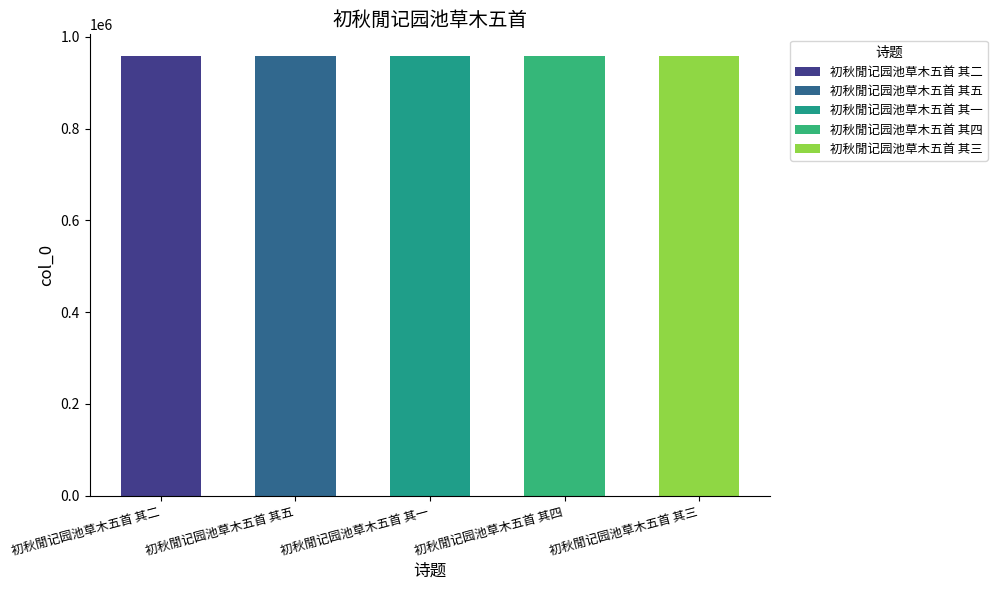

Which label corresponds to the smallest value in the chart?

初秋閒记园池草木五首 其二